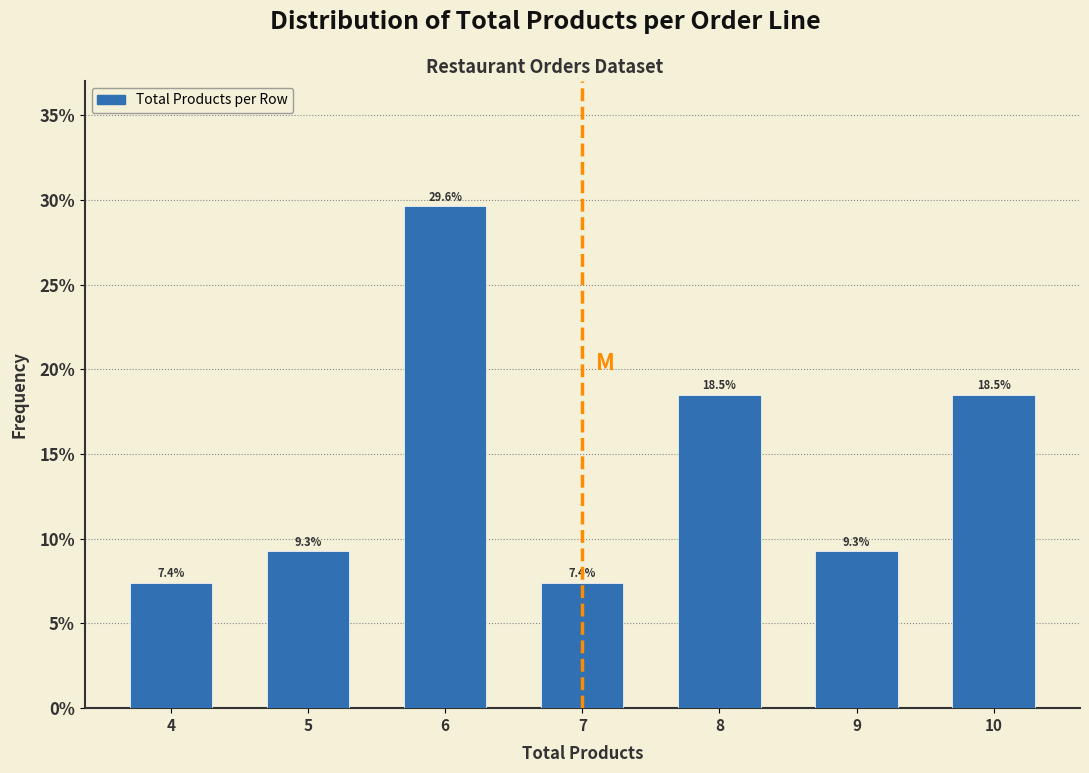

Reading left to right, list every bar in this chart as the range it spans on the x-axis followed by its height.

3.5 to 4.5: 7.4
4.5 to 5.5: 9.3
5.5 to 6.5: 29.6
6.5 to 7.5: 7.4
7.5 to 8.5: 18.5
8.5 to 9.5: 9.3
9.5 to 10.5: 18.5